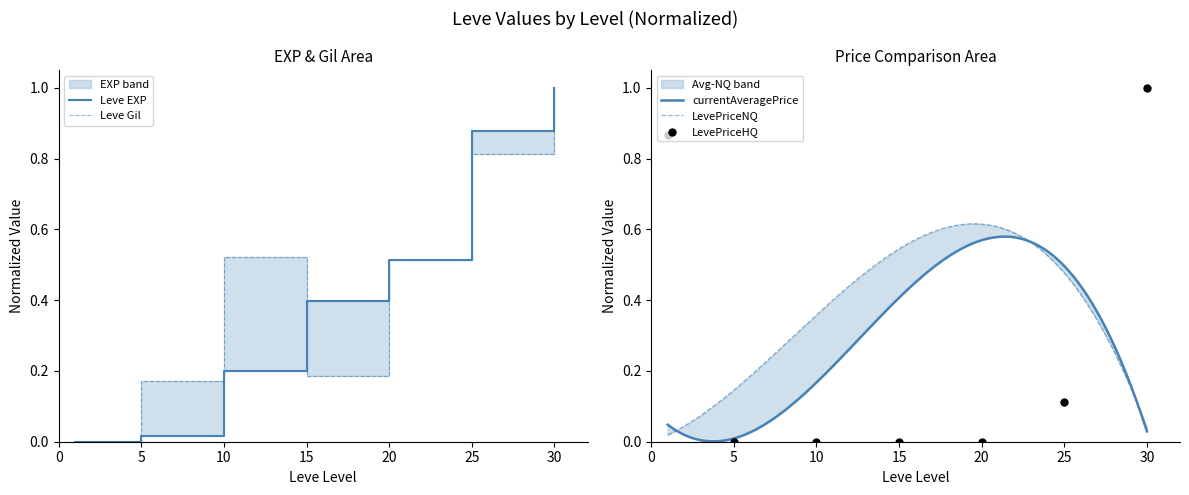

At how many categories does at least one series exceed 0?

7